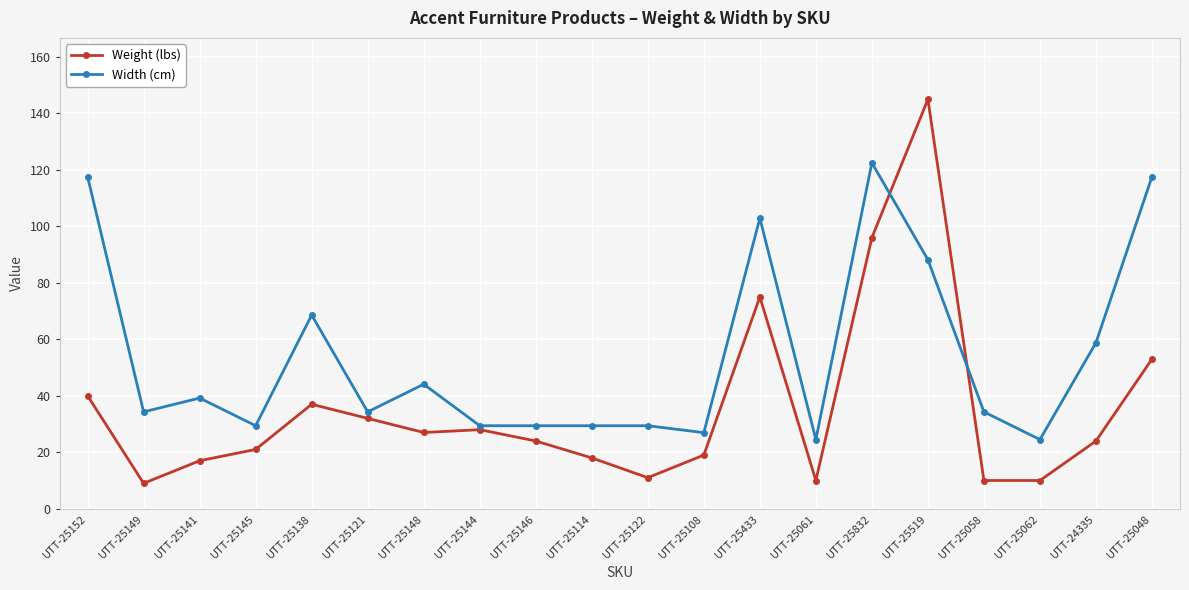

How many distinct data groups are displayed?

2